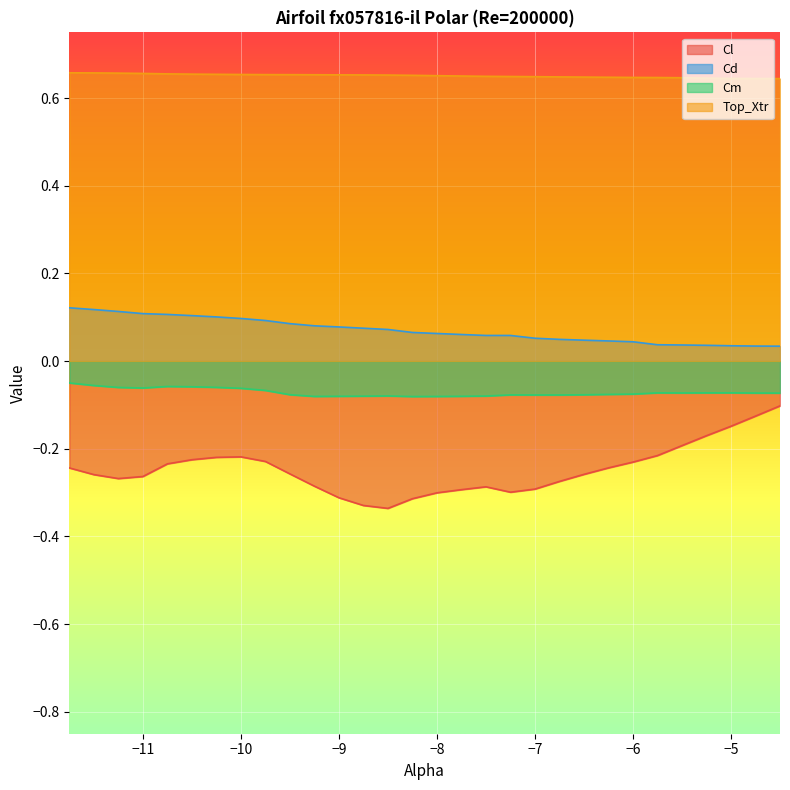

What is the maximum value shown in the chart?

0.7